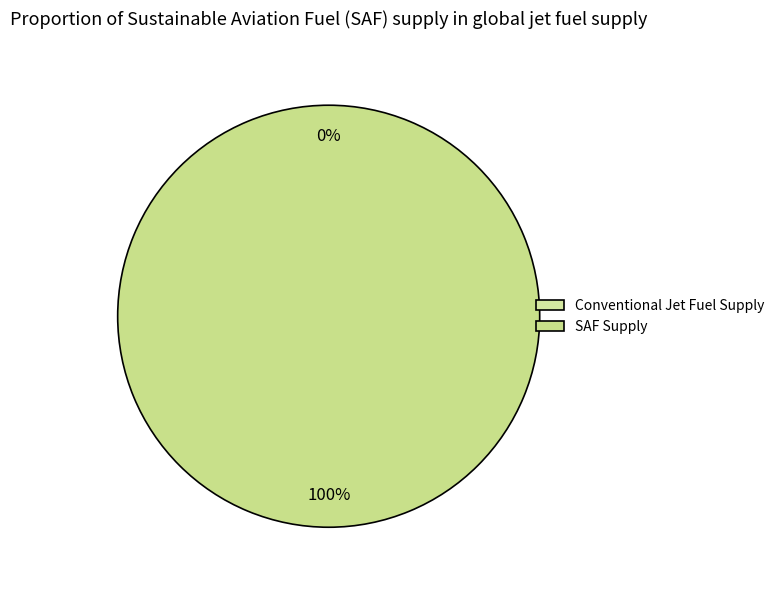

Rank the categories by value from highest to lowest.

1, 0